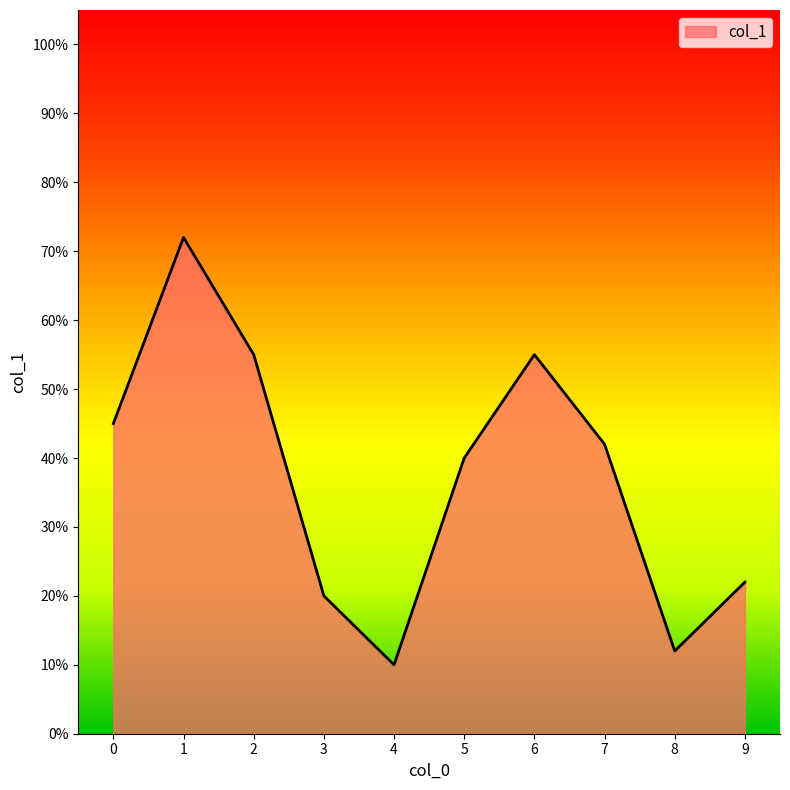

Reading right to left, transcribe all the data shown in this chart.

9=0.2	8=0.1	7=0.4	6=0.6	5=0.4	4=0.1	3=0.2	2=0.6	1=0.7	0=0.5